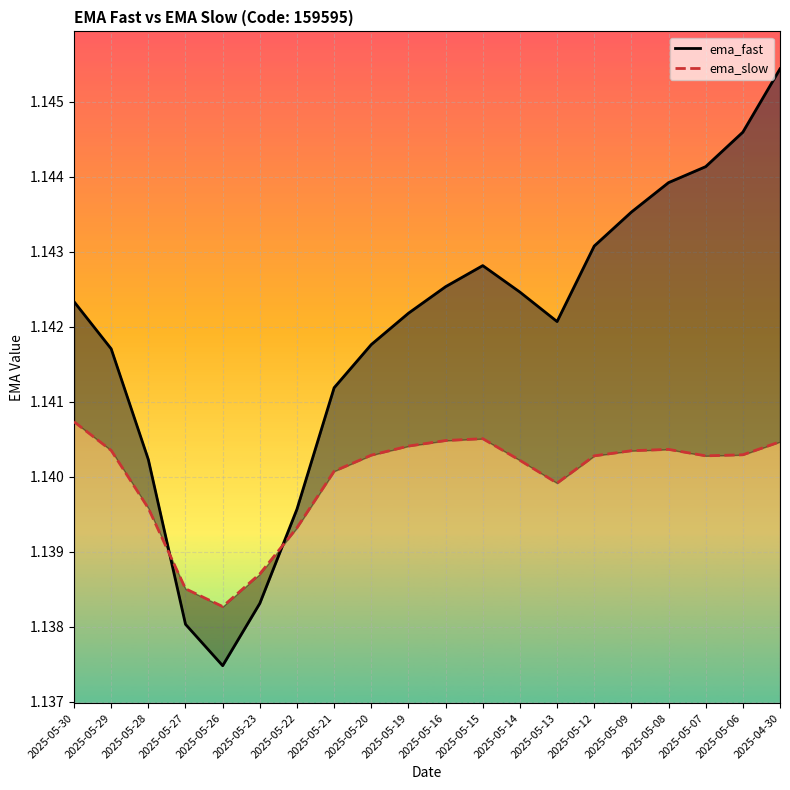

At 2025-05-20, list the series in order from largest to smallest.

ema_fast, ema_slow